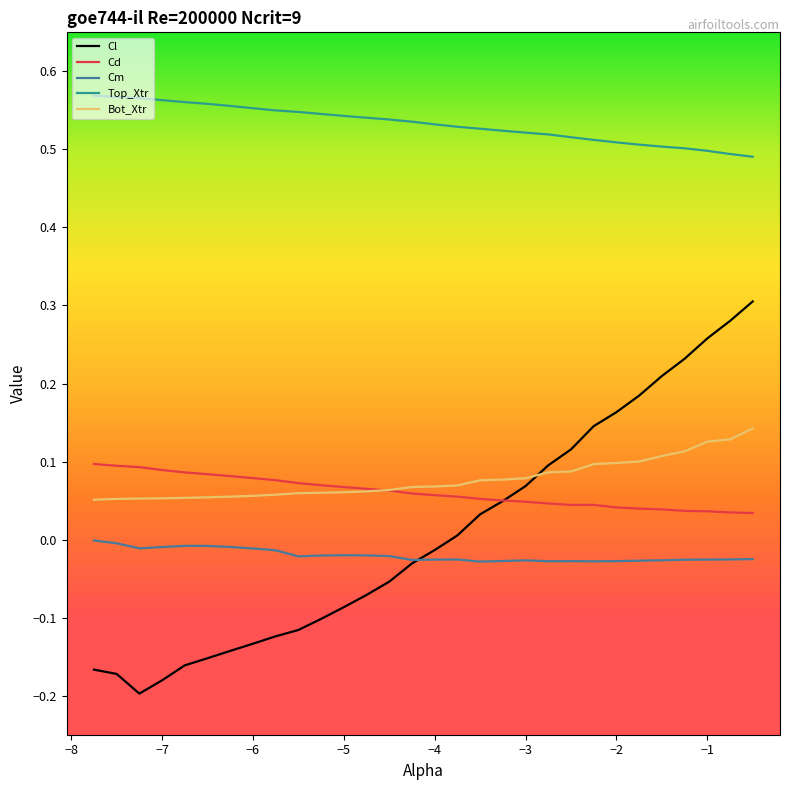

Which series has the largest total across all categories?

Top_Xtr